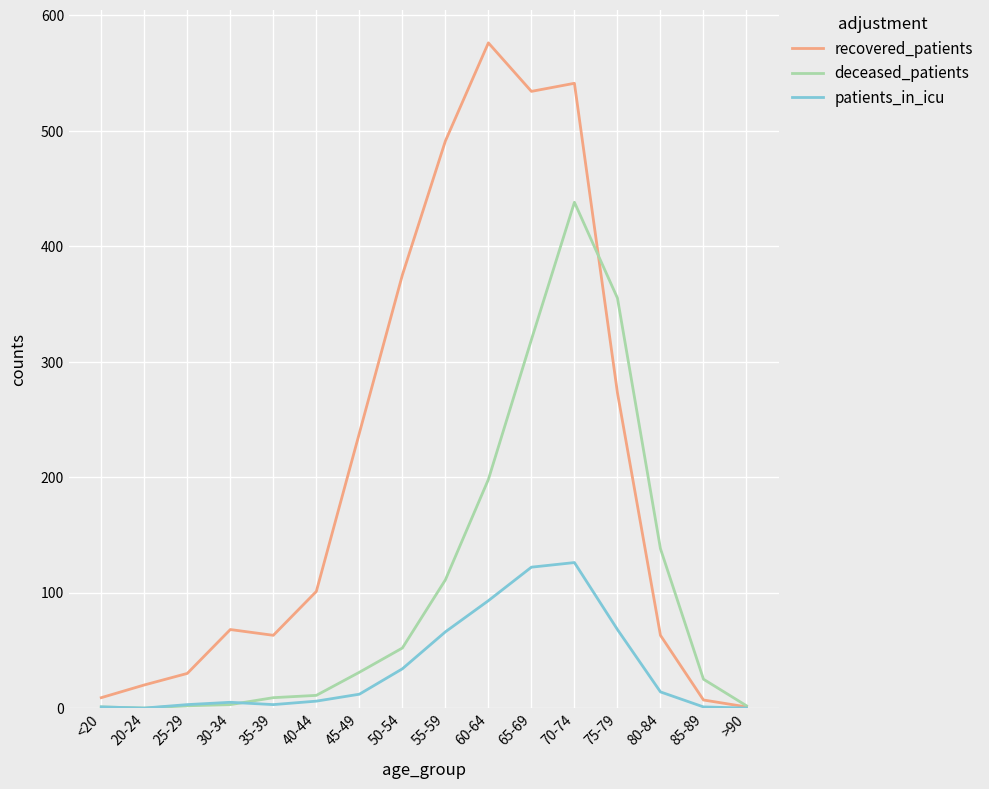

Which series has the largest total across all categories?

recovered_patients